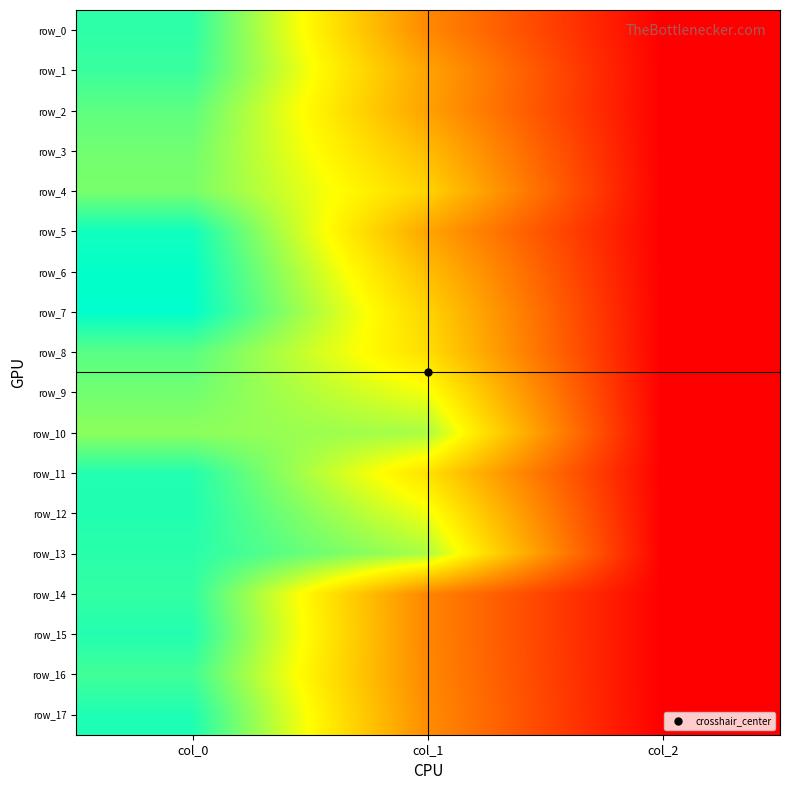

Is it true that row_14 equals 0.9 at col_0?

True